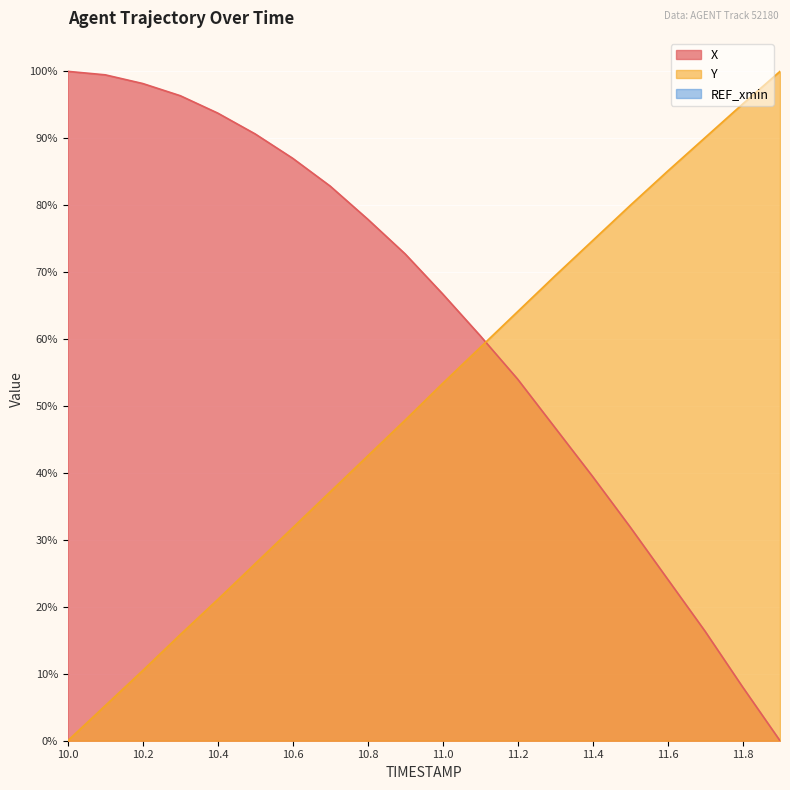

Which series changed the most between 10.2 and 10.8?

Y